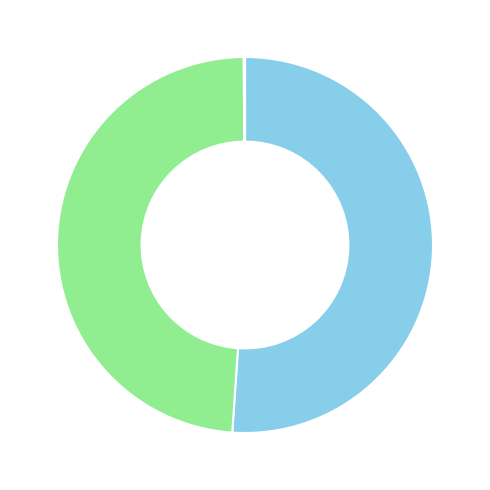

Does any single category account for the majority?

Yes